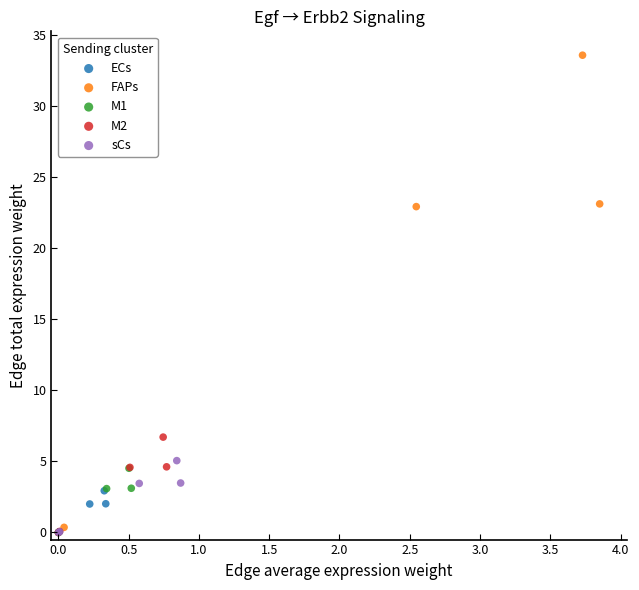

Which series has the largest Y range (max minus min)?

FAPs